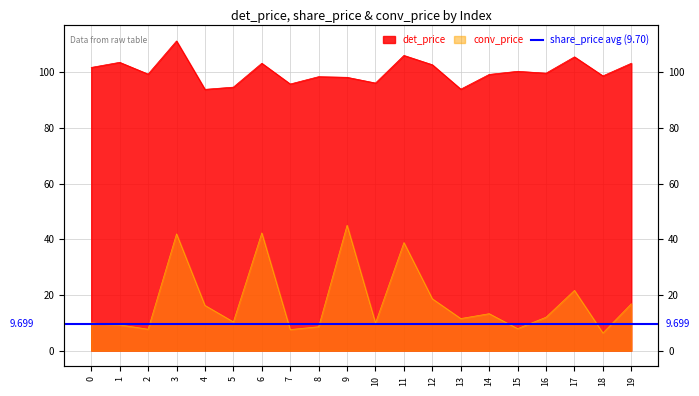

What is the value of the conv_price point at the 13th from the left?

18.6